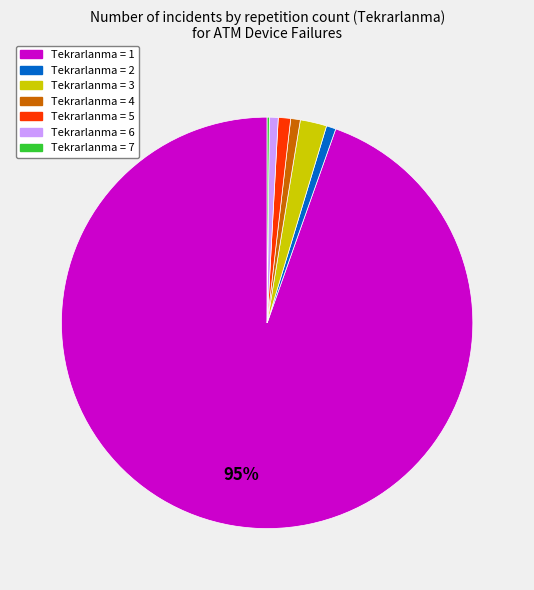

To the nearest percent, what is the difference between the largest and smallest slice percentages?

94%